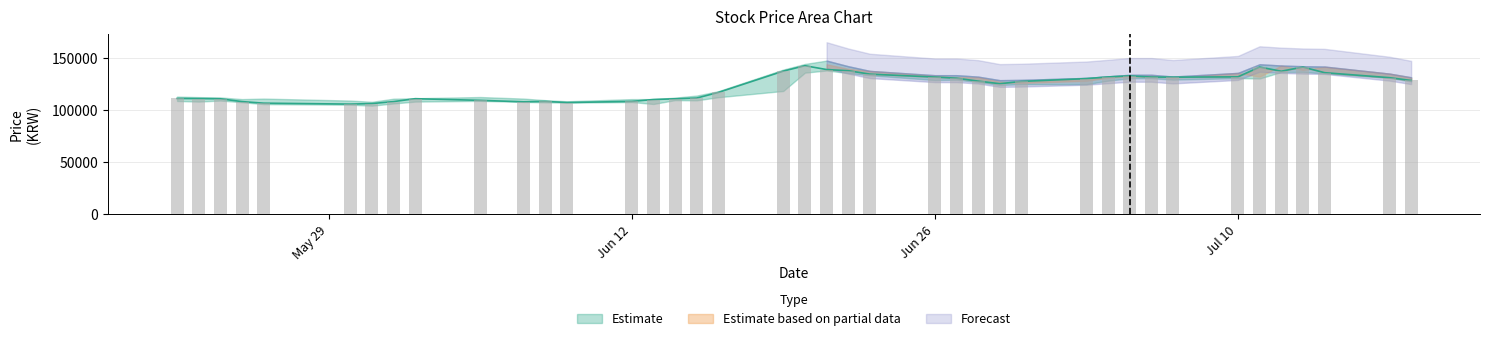

At which label does Close reach its peak?

2023-06-20